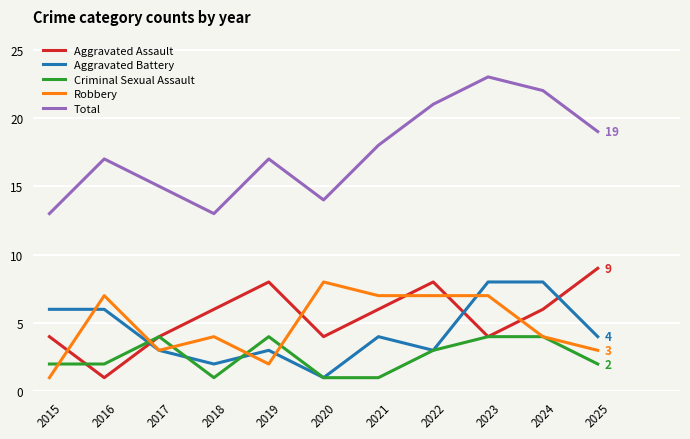

Is the value of Robbery at 2019 greater than the value of Criminal Sexual Assault at 2023?

No